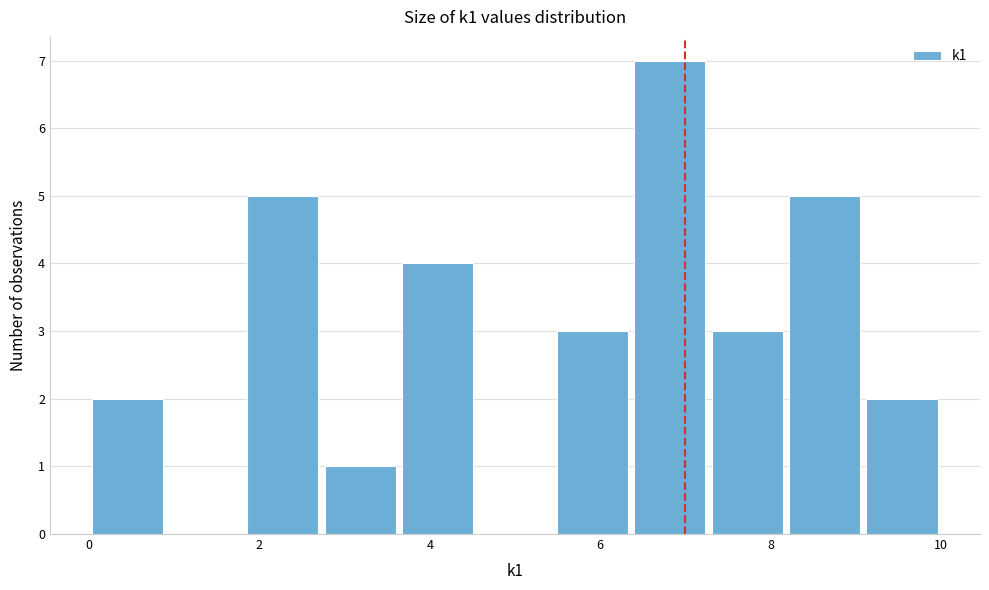

What is the height of the bar covering 2.8 to 3.6 on the x-axis? Neither the bar edges nor the heights are printed on the chart, so give them approximately, as read against the axes.

1